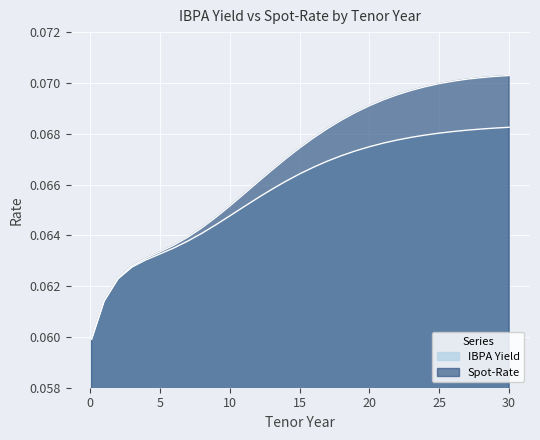

What is the total value across all series at 27?

0.1